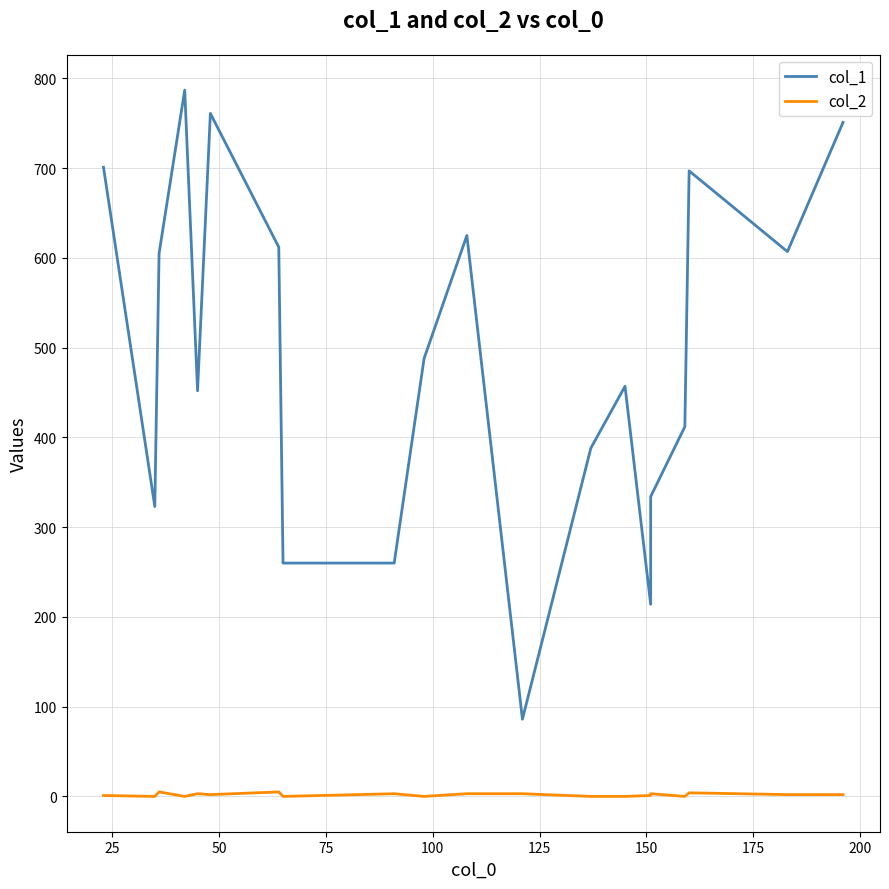

The value of col_1 at 16 is 110. True or false?

False